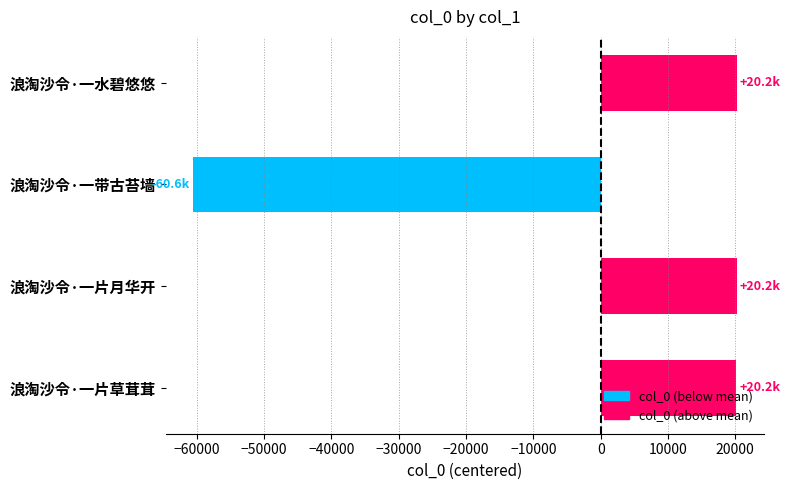

What is the change in value from 浪淘沙令·一水碧悠悠 to 浪淘沙令·一带古苔墙?

-80738.0